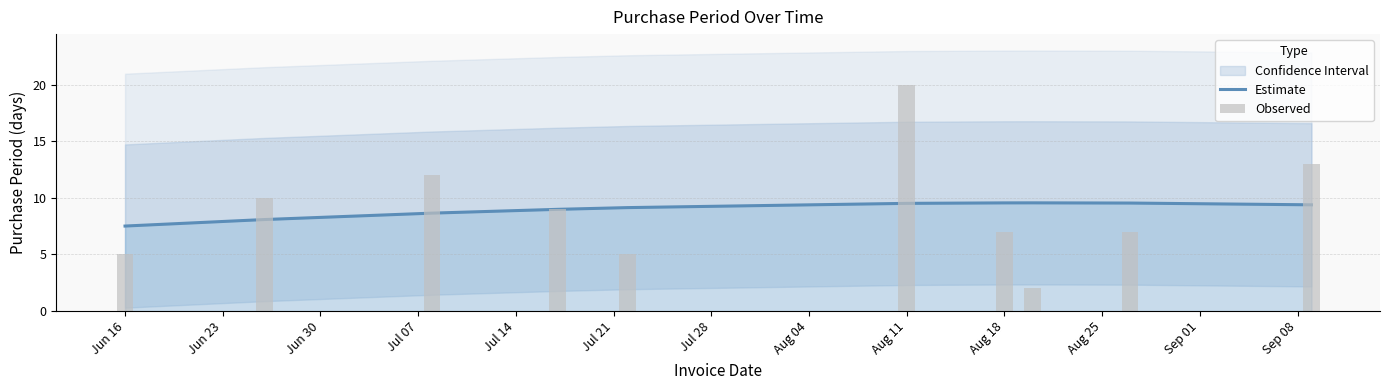

Reading left to right, list all the values displayed in this chart.

7.5	8.1	8.7	9.0	9.1	9.5	9.6	9.6	9.5	9.4